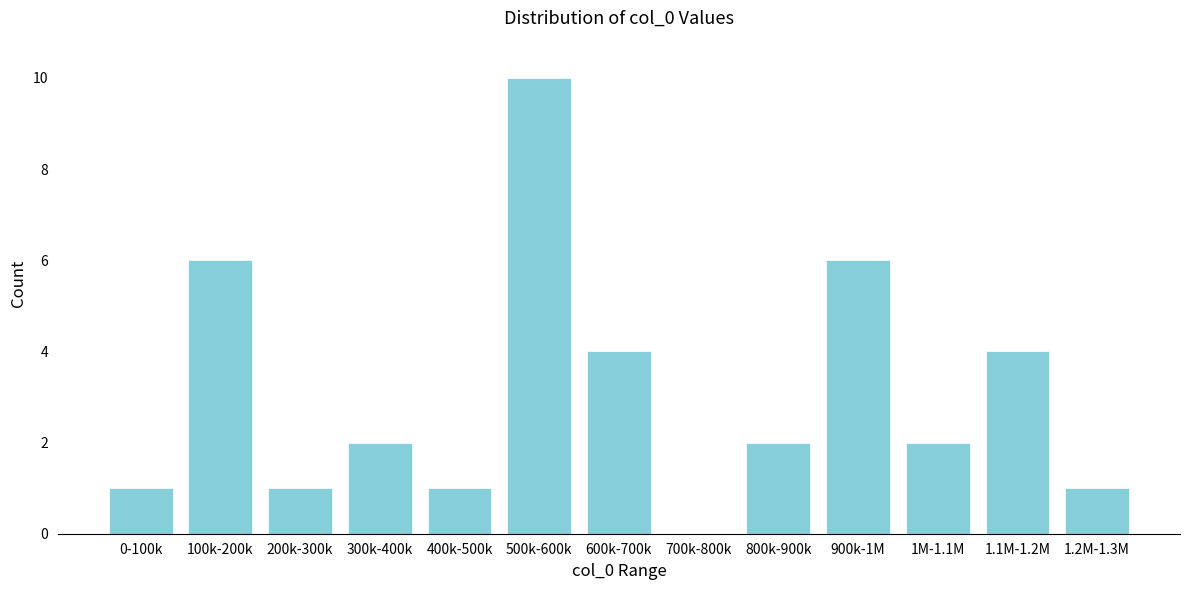

Reading left to right, list all the values displayed in this chart.

0-100k=1	100k-200k=6	200k-300k=1	300k-400k=2	400k-500k=1	500k-600k=10	600k-700k=4	700k-800k=0	800k-900k=2	900k-1M=6	1M-1.1M=2	1.1M-1.2M=4	1.2M-1.3M=1